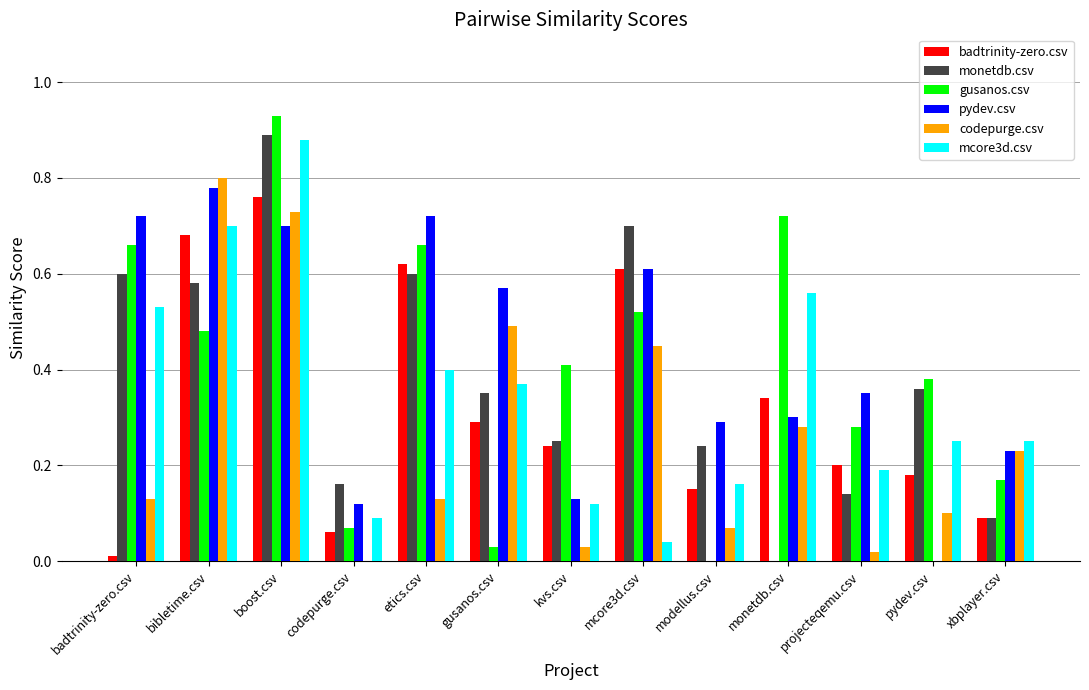

At which category is the sum across all series the highest?

boost.csv